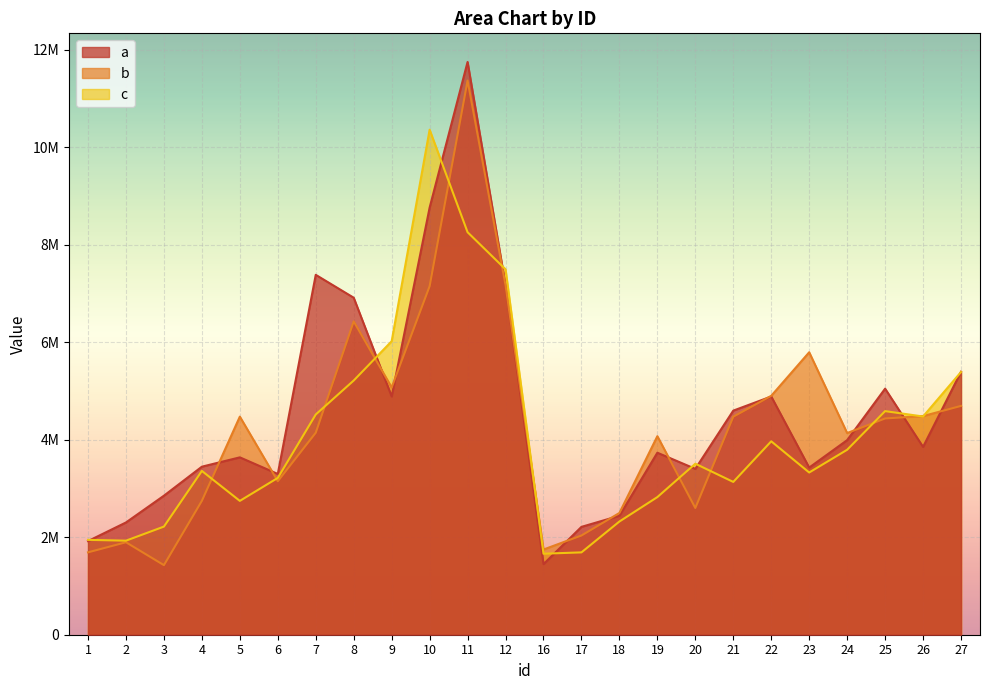

List the series in order of their peak value, lowest first.

c, b, a